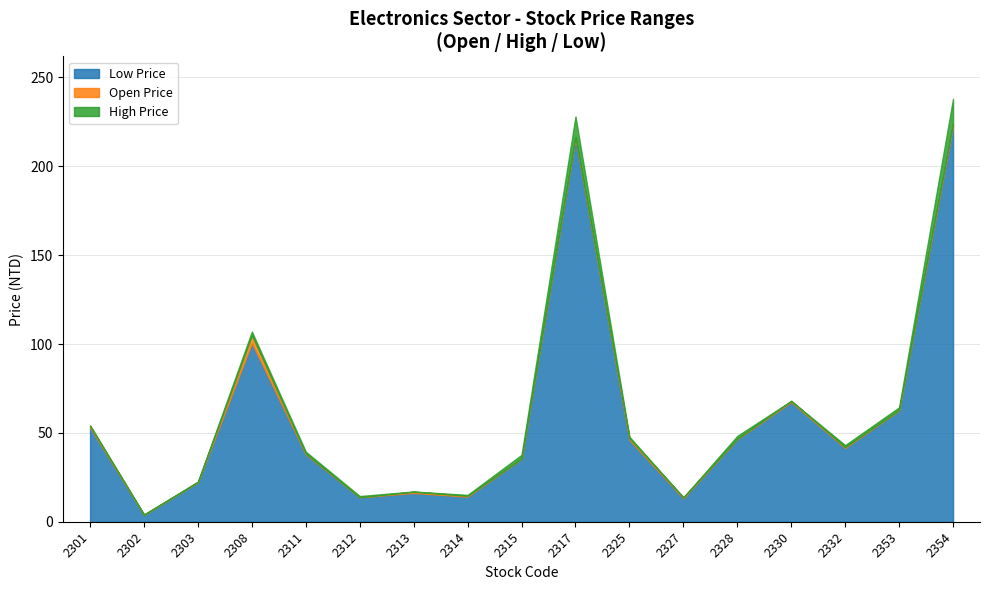

What is the value of the Low Price point at the 13th from the left?

46.5